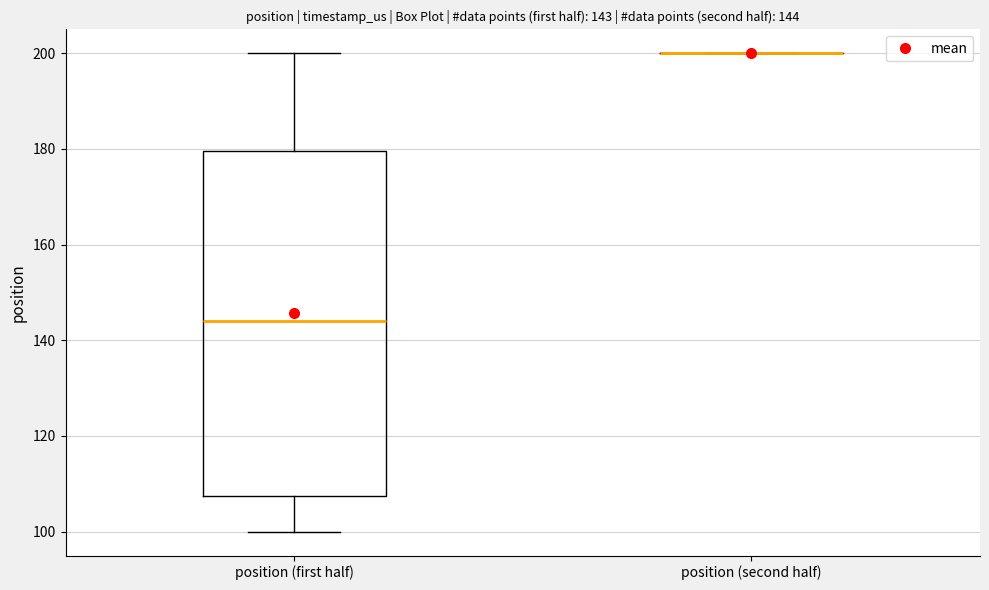

Which box is the tallest, from its lower edge to its upper edge?

position (first half)